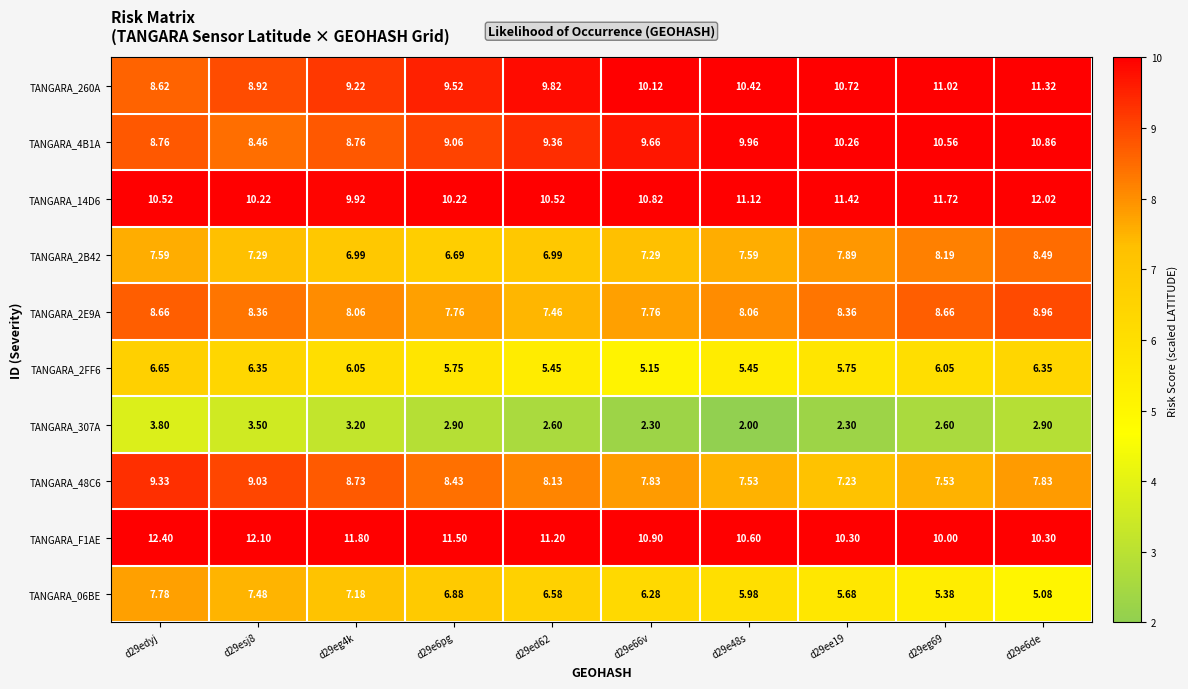

Is the value of TANGARA_4B1A at d29e6de greater than the value of TANGARA_260A at d29e66v?

Yes